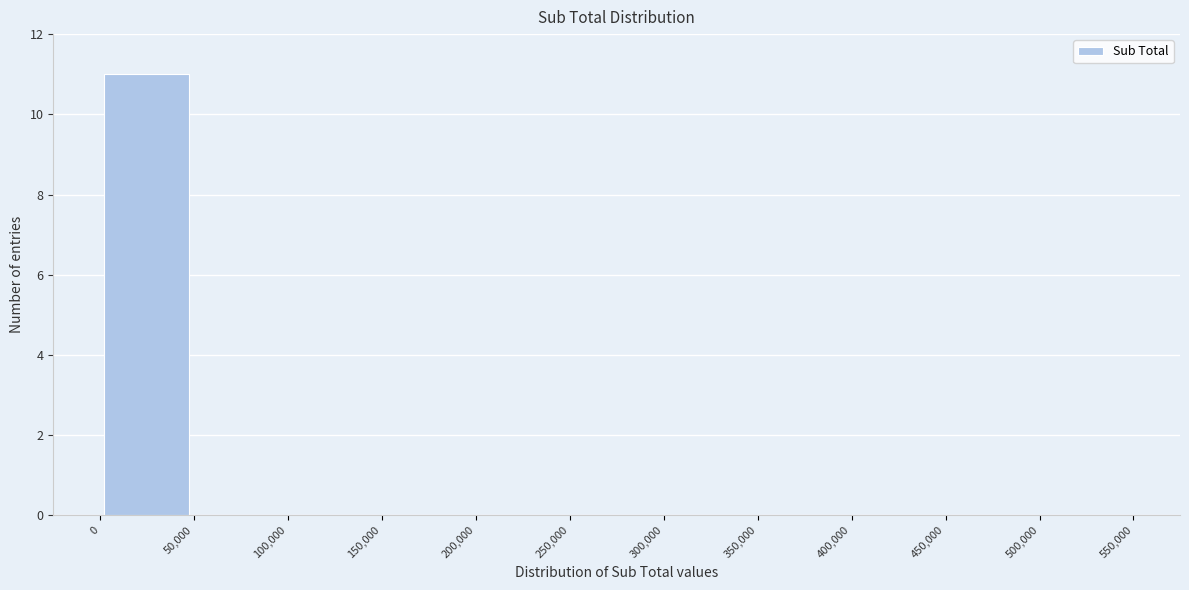

How tall is the bar that spans 0 to 50,000 on the x-axis? The values are not printed on the chart, so give them approximately, as read against the axis.

11